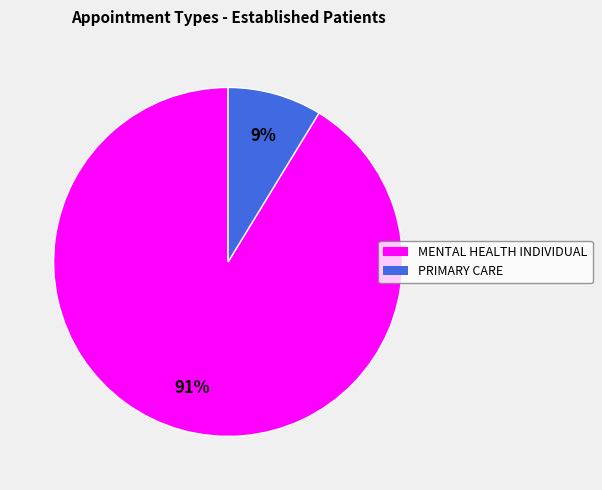

How many segments does this pie chart have?

2